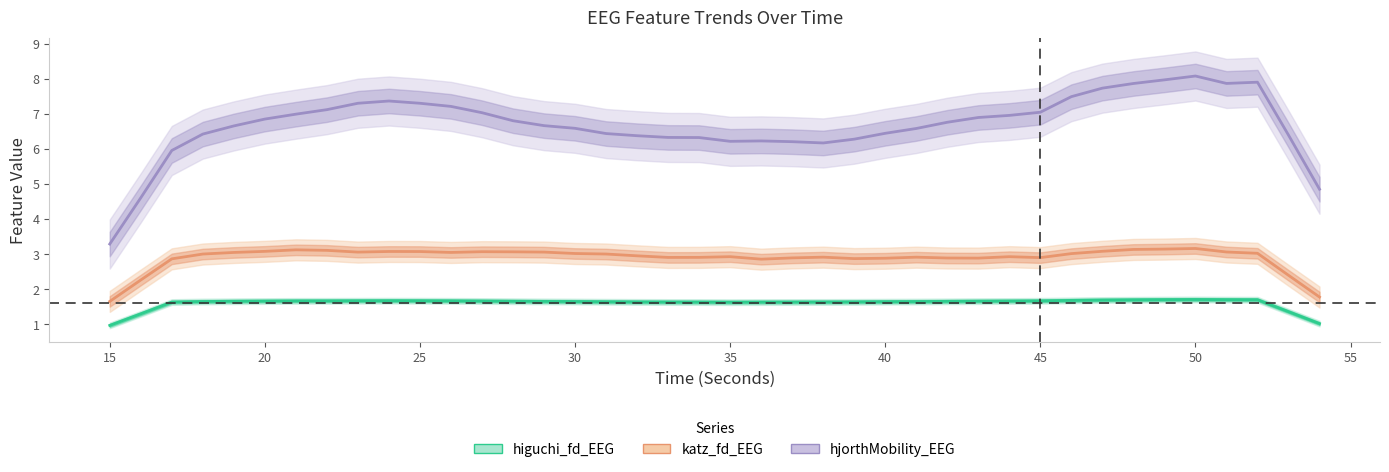

What is the difference between the highest and lowest values at 30?

5.0